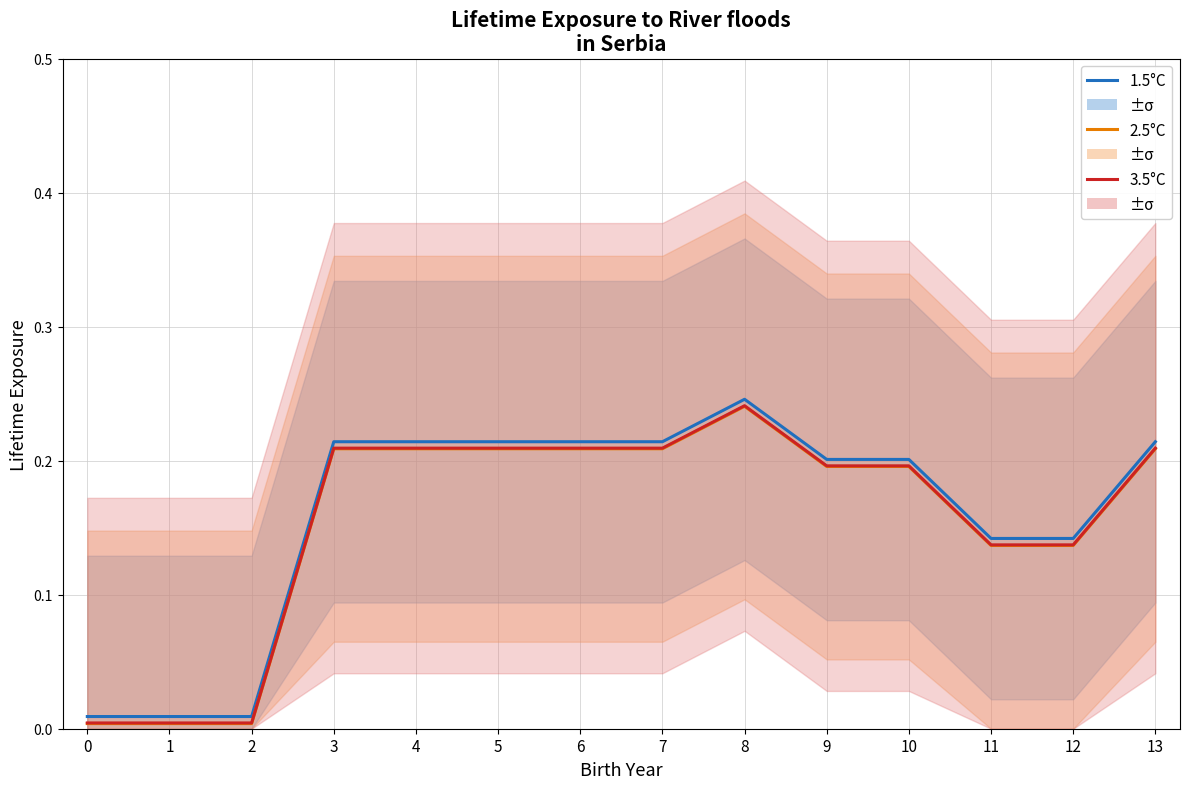

True or false: 1.5°C and 2.5°C intersect in this chart.

False